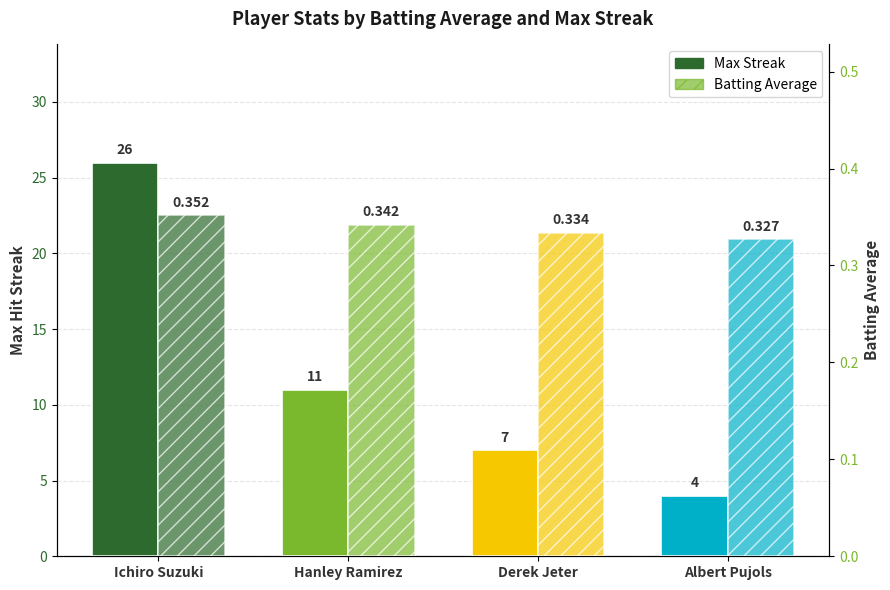

What is the smallest value displayed?

0.3